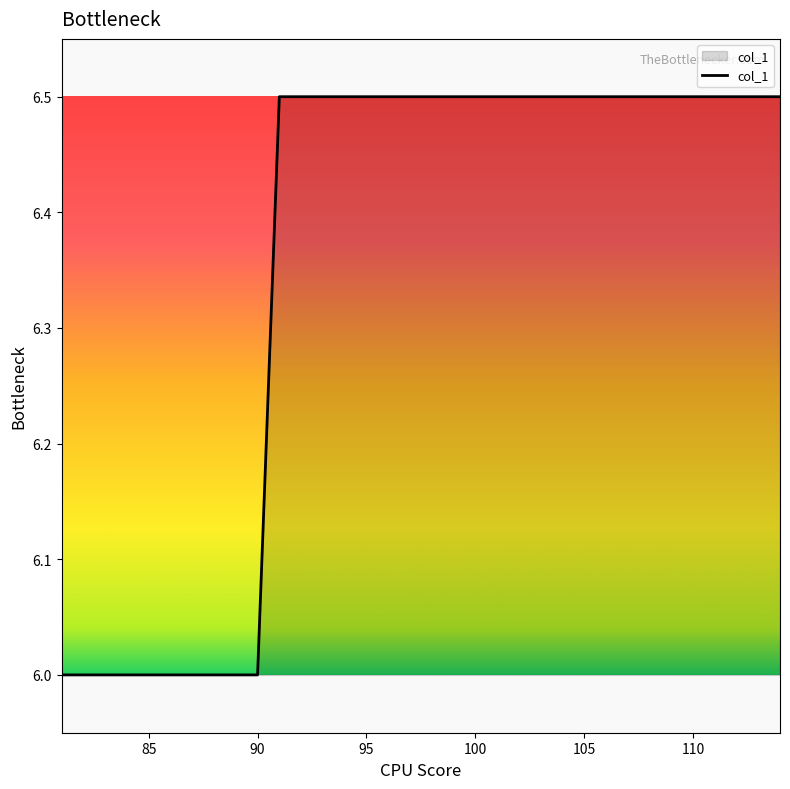

What is the sum of all values?

216.0